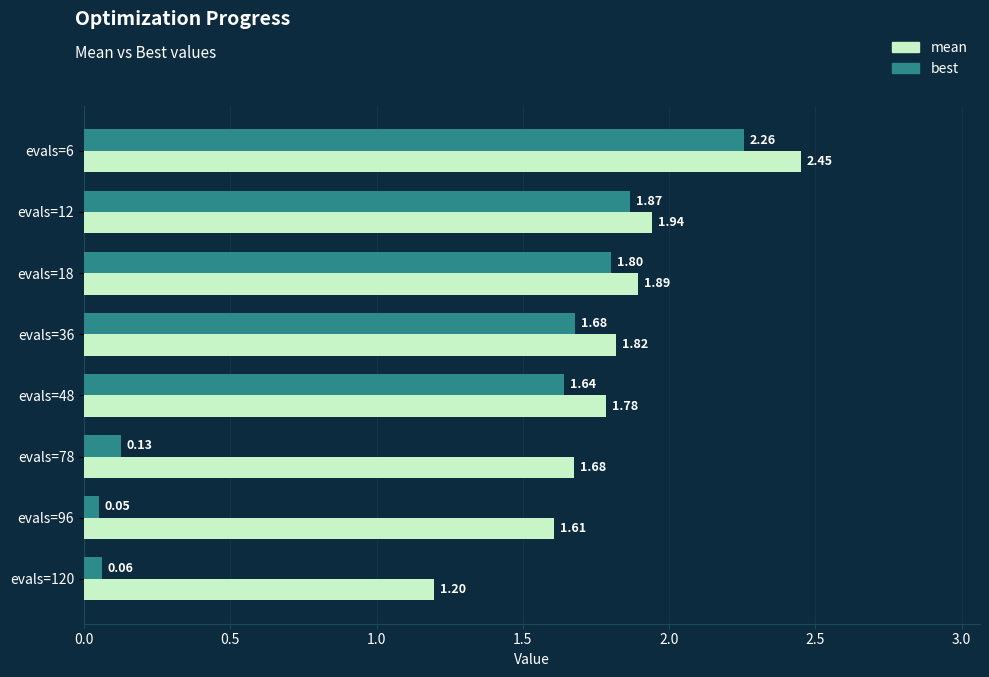

Is the value of mean at evals=78 greater than the value of best at evals=12?

No